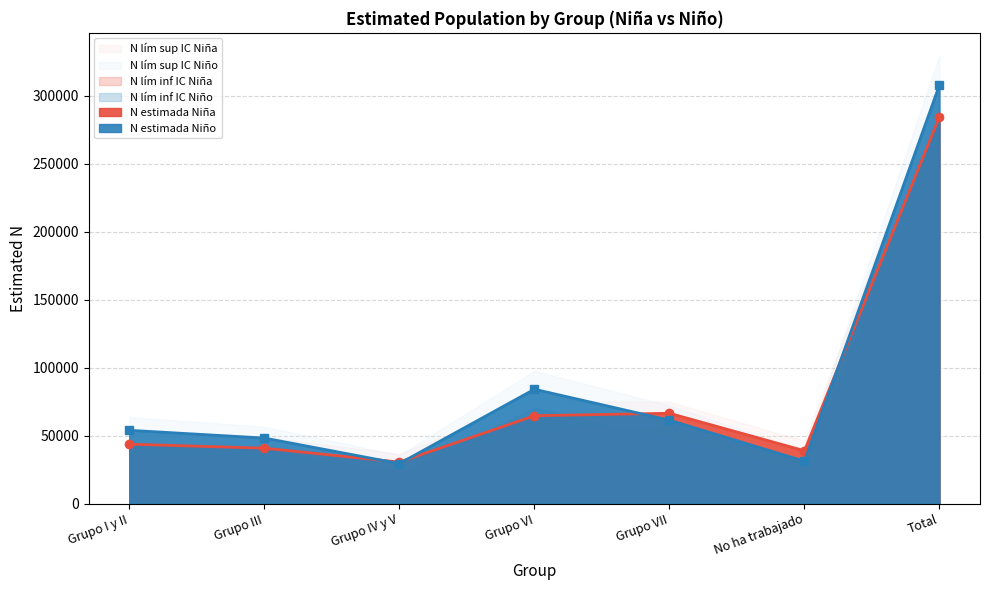

What is the difference between the maximum and minimum values in the N lím inf IC Niño series?

261621